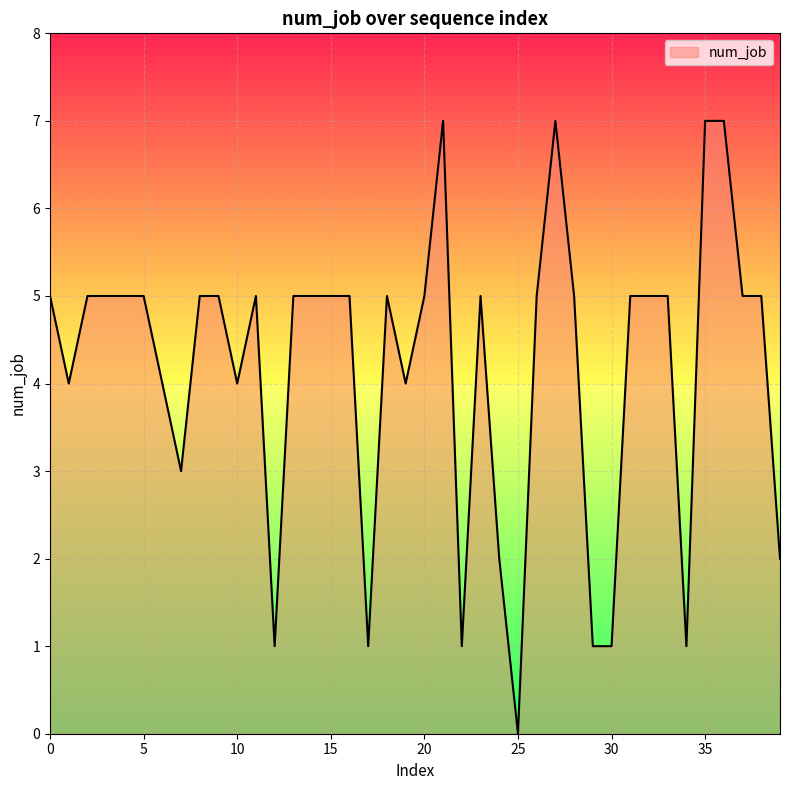

What is the greatest value displayed?

7